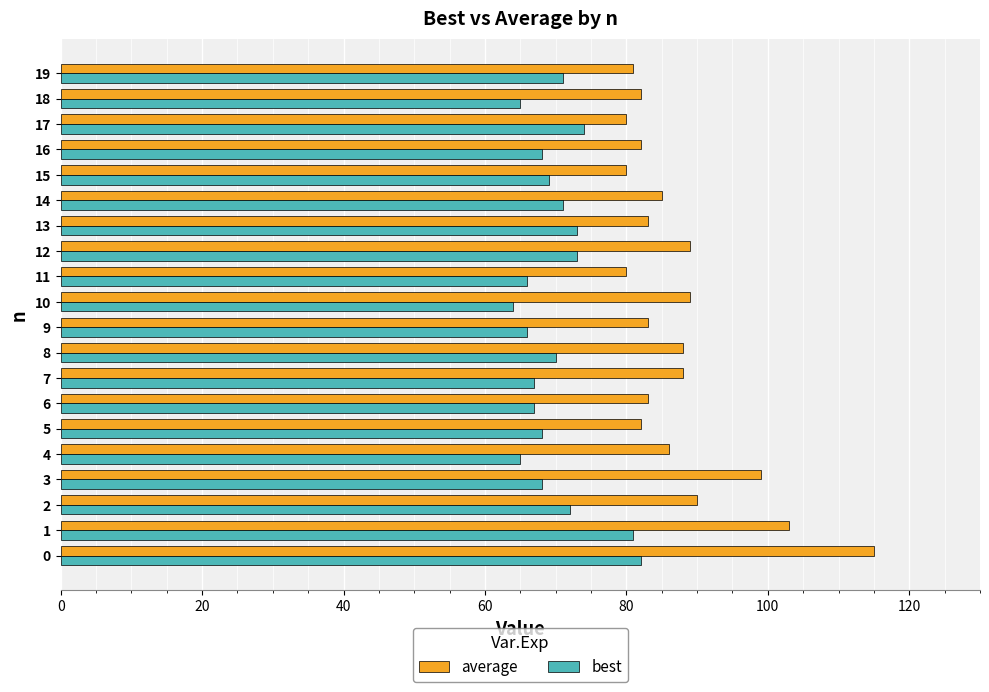

Which series changed the most between 1 and 12?

average